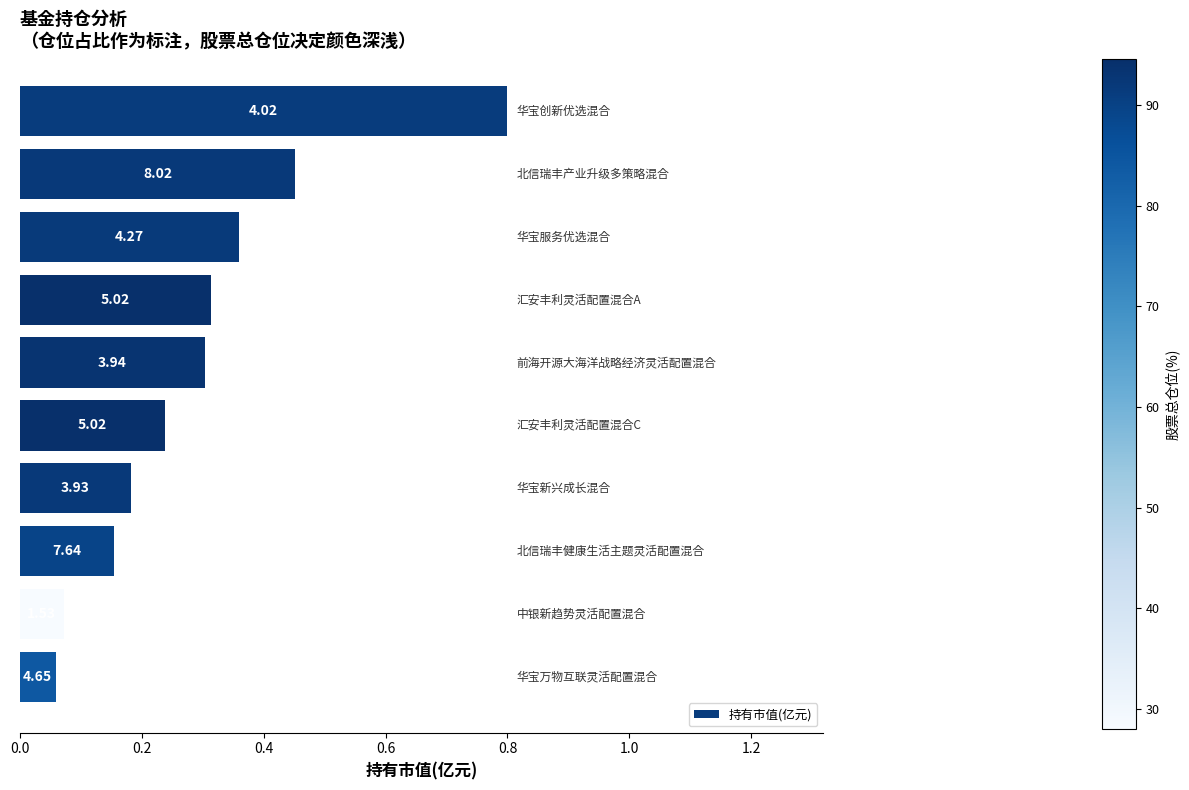

How many series are shown in this chart?

1